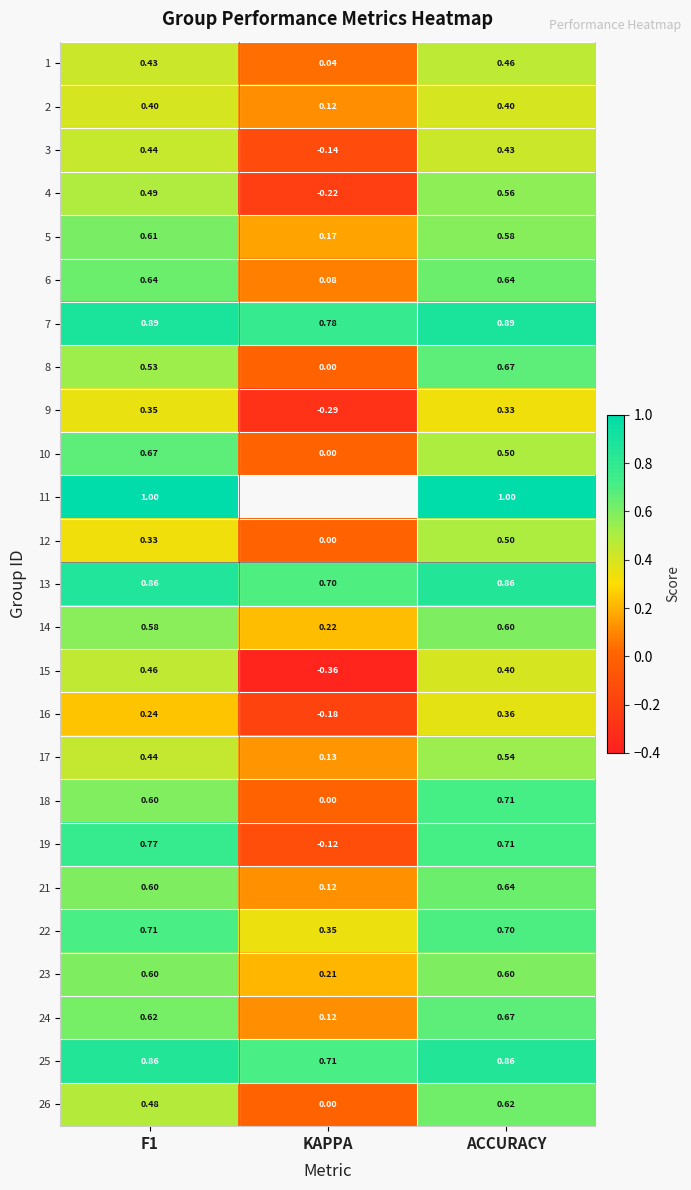

True or false: 10 has a value of 0.5 at ACCURACY.

True